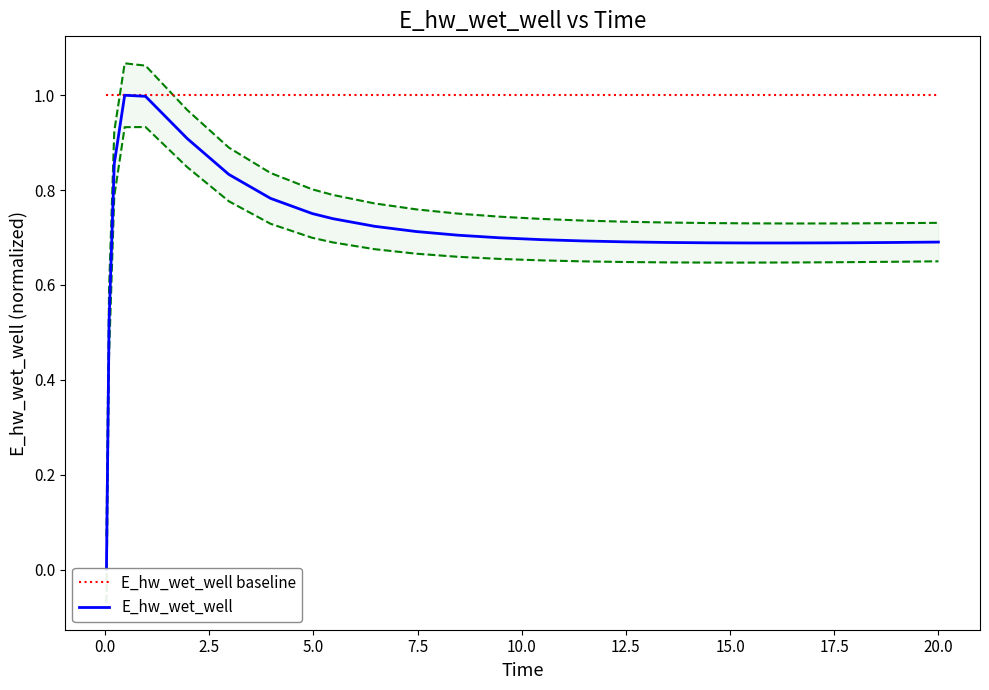

What is the value of the E_hw_wet_well point at the 23rd from the left?

0.7